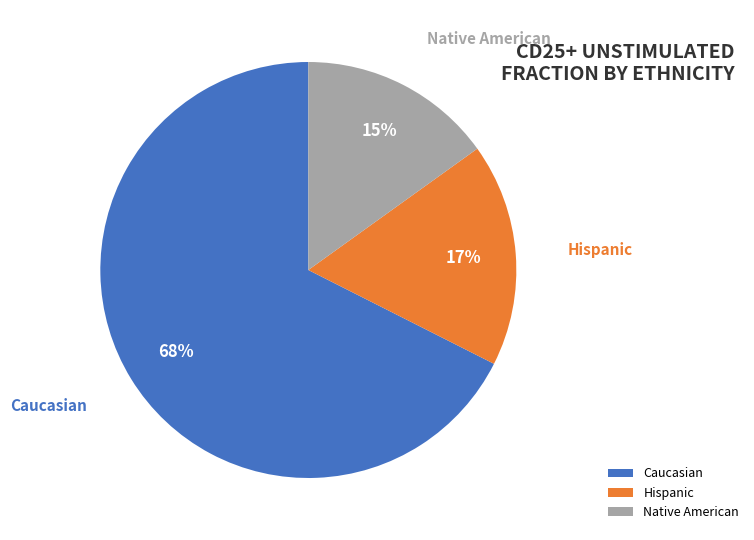

To the nearest percent, what portion does Hispanic represent?

17%